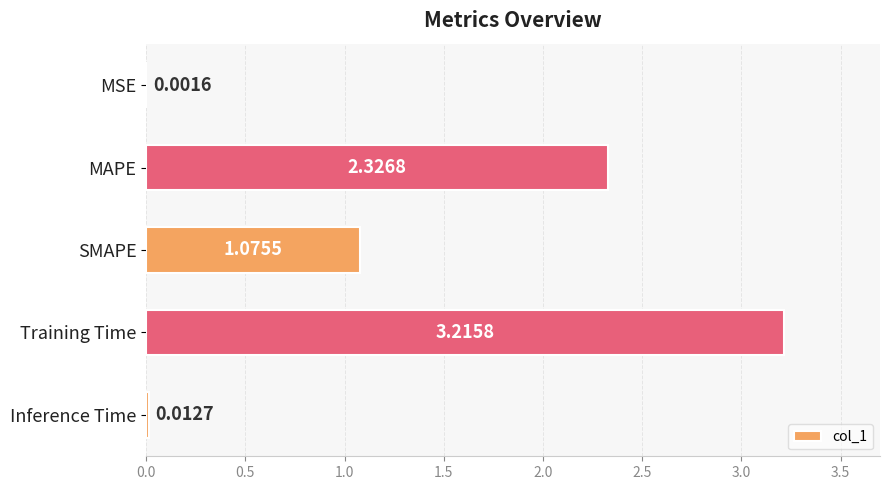

Between SMAPE and MSE, which is larger?

SMAPE